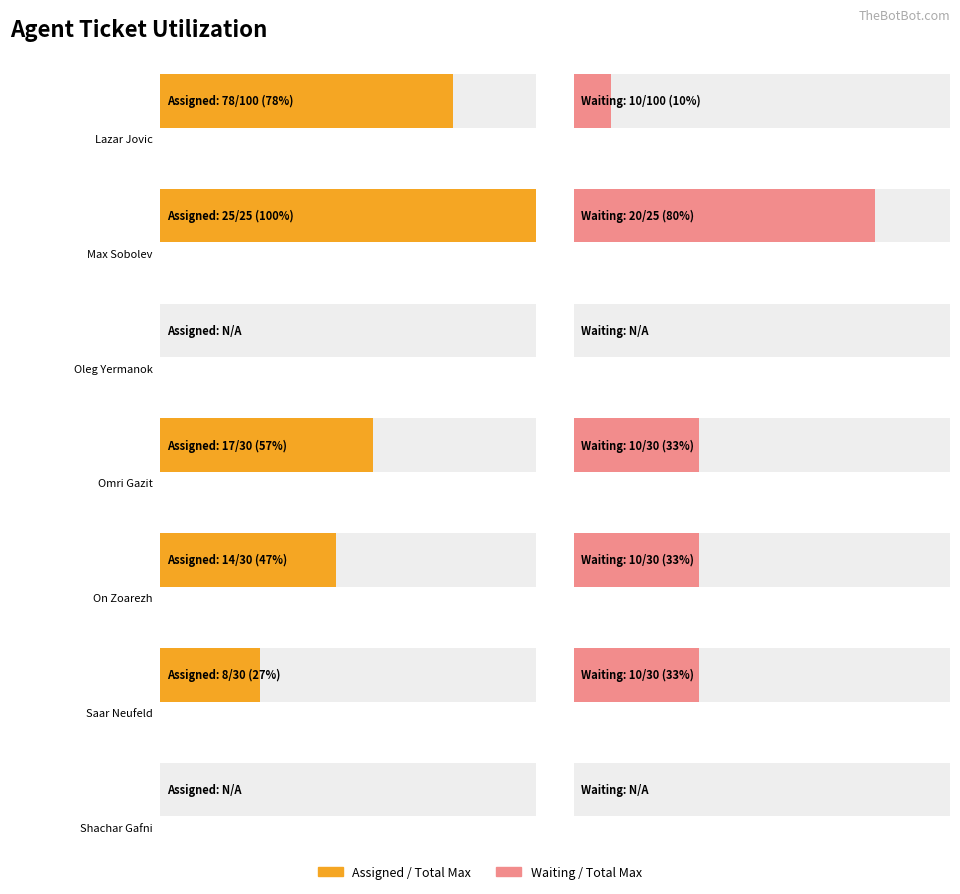

True or false: Total Tickets Max has a value of 49 at Omri Gazit.

False